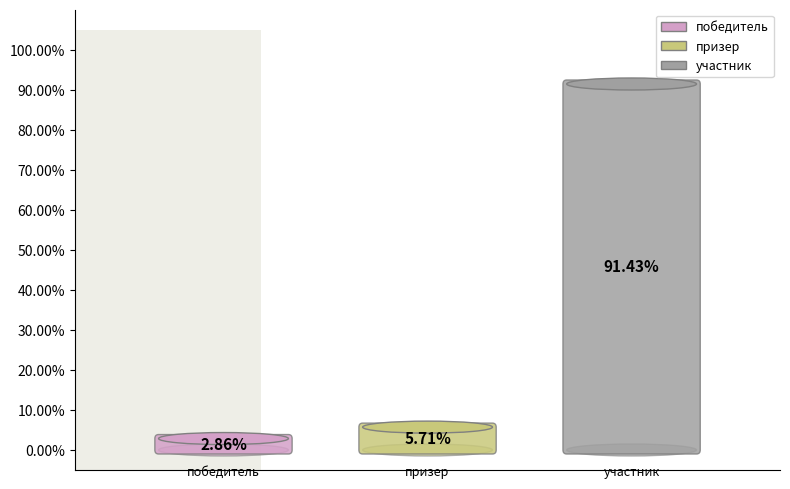

Which slice is the largest?

участник